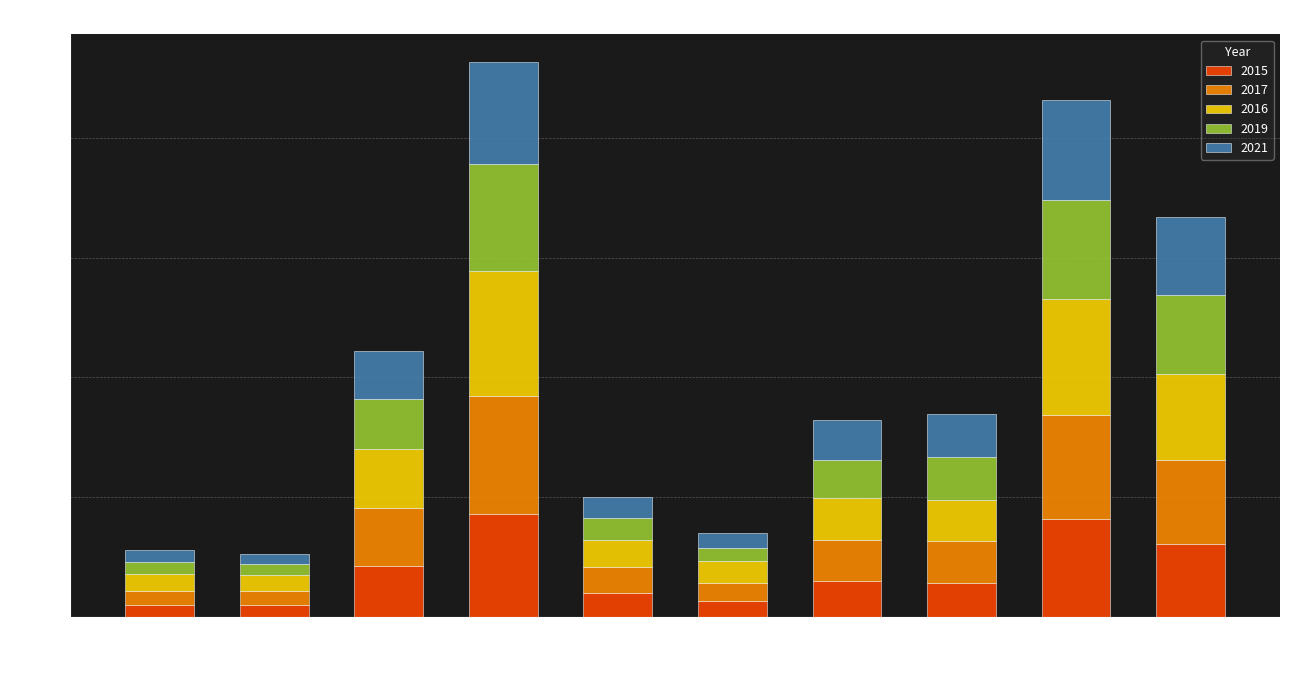

What is the total value across all series at Englewood?

8630